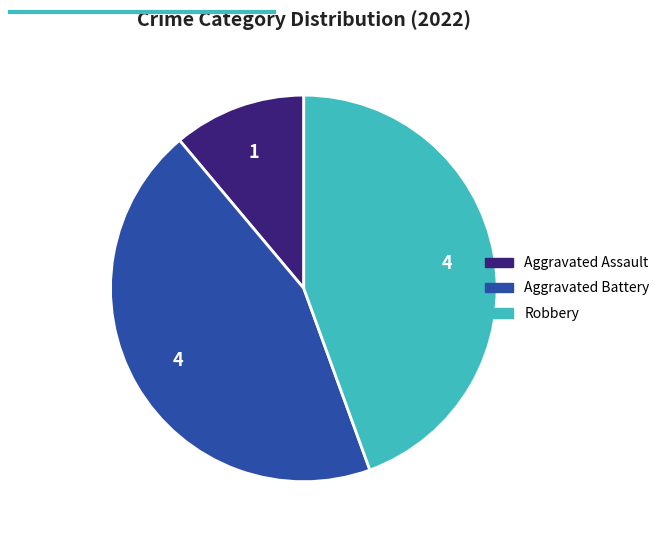

Which slice is the smallest?

Aggravated Assault